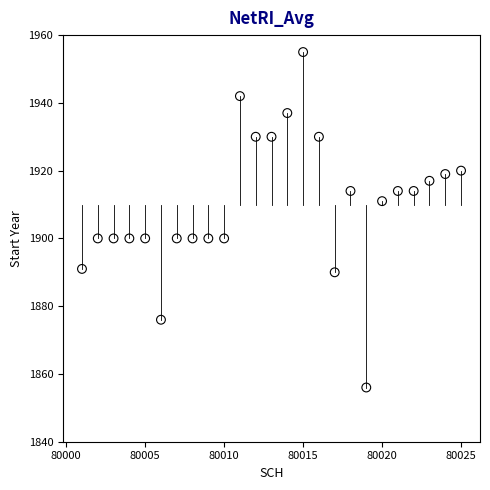

What is the range of X values (max minus min)?

24